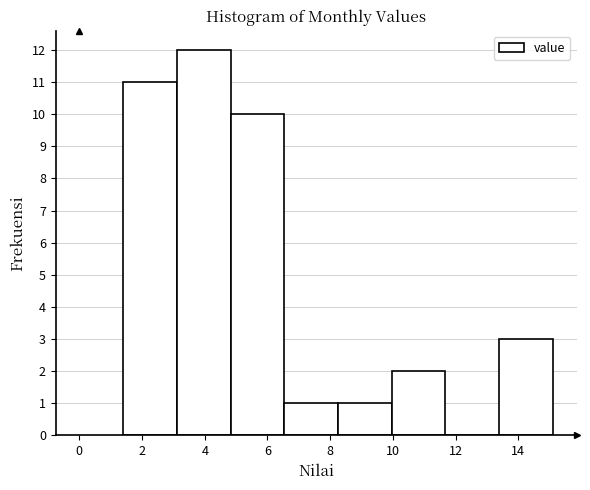

Reading left to right, transcribe this chart: for each bar, give the range it covers on the x-axis and its height. Neither the bar edges nor the heights are printed on the chart, so give them approximately, as read against the axes.

1.4 to 3.2: 11
3.2 to 4.8: 12
4.8 to 6.6: 10
6.6 to 8.2: 1
8.2 to 10.0: 1
10.0 to 11.6: 2
11.6 to 13.4: 0
13.4 to 15.2: 3